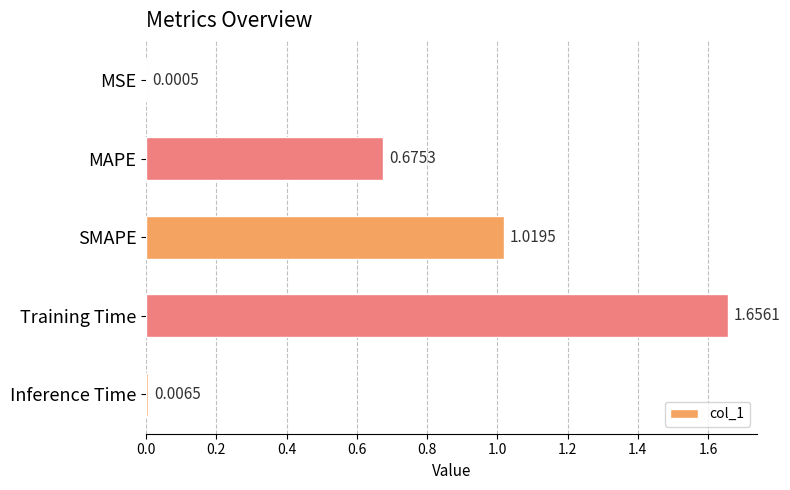

What is the sum of the values at Training Time and MAPE?

2.3